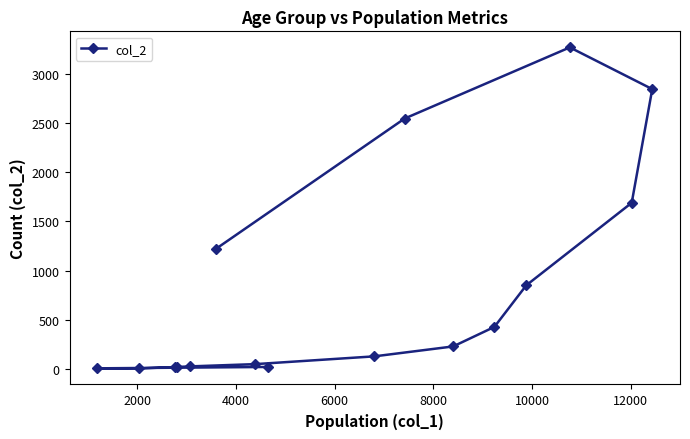

What is the maximum value shown in the chart?

3273